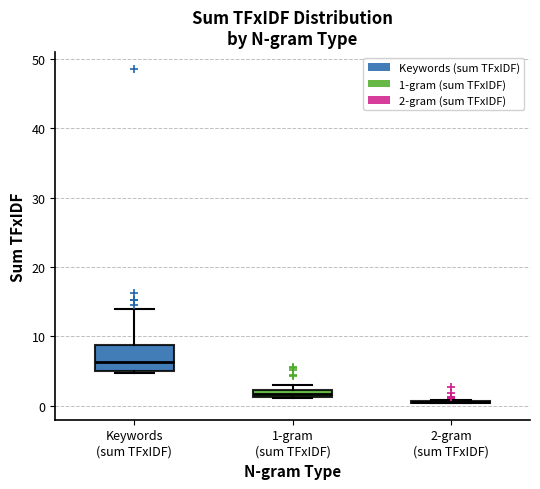

Where is the upper edge of the box for Keywords (sum TFxIDF) on the y-axis? The values are not printed on the chart, so give them approximately, as read against the axis.

9